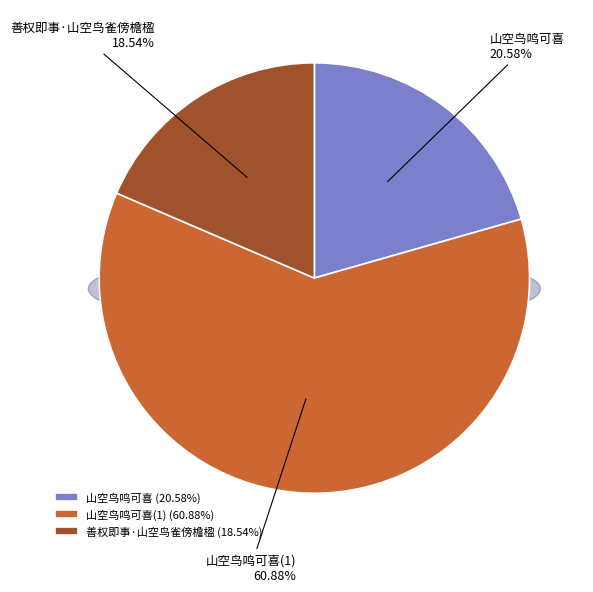

Does 善权即事·山空鸟雀傍檐楹 represent more than half of the total?

No